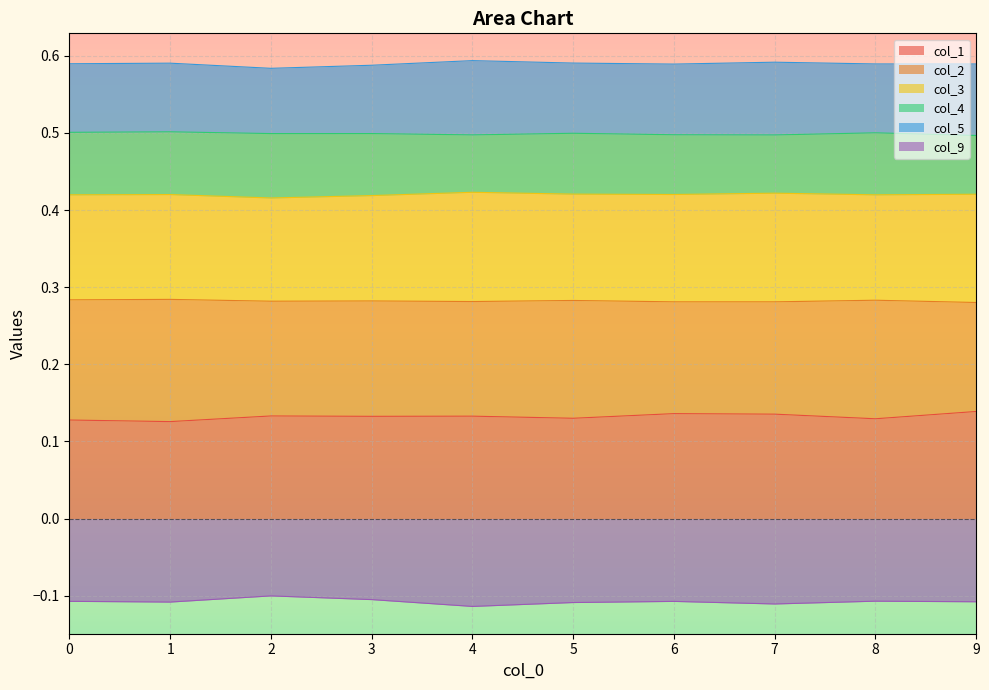

True or false: col_9 and col_1 intersect in this chart.

False